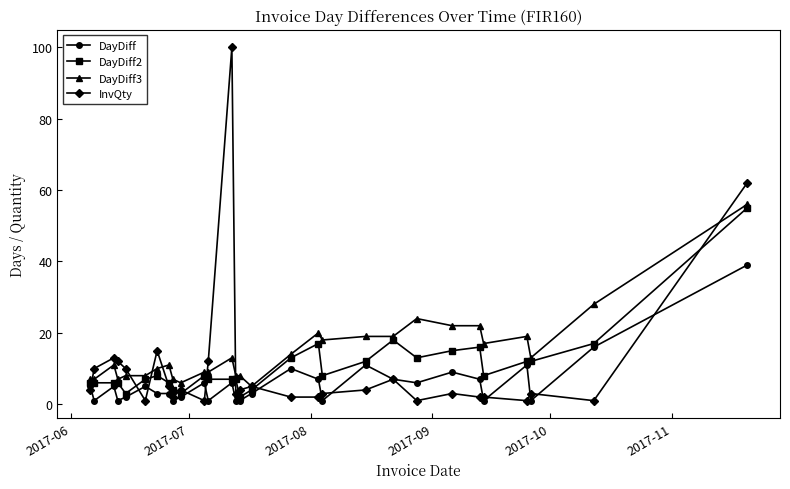

Which series has the largest range (max minus min)?

InvQty